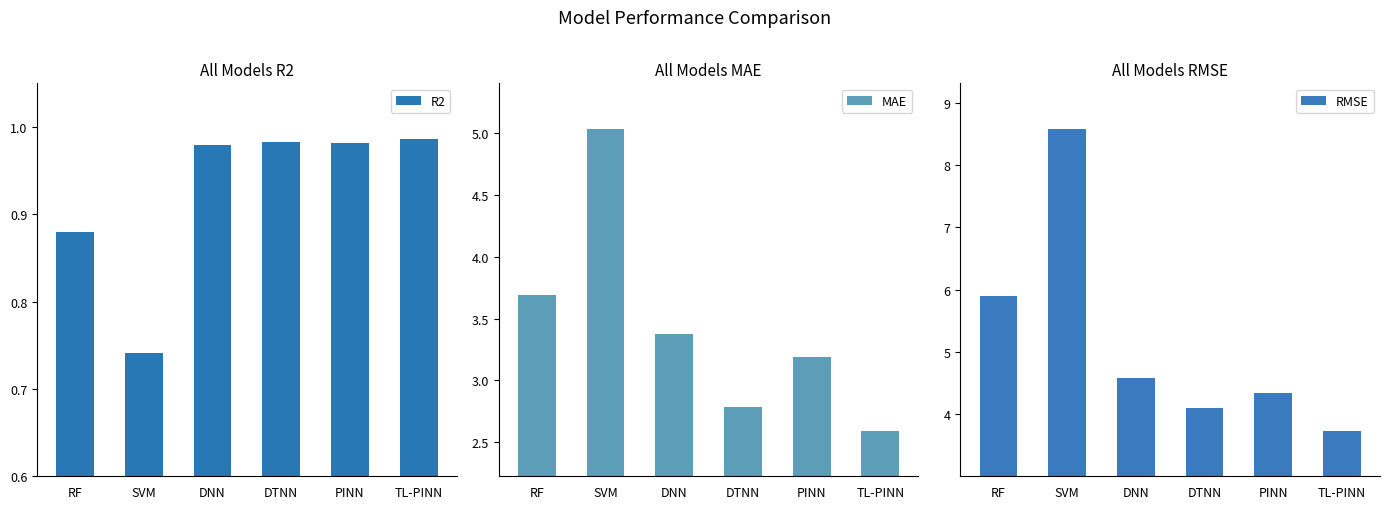

Reading left to right, list all the values displayed in this chart.

R2: 0.9	0.7	1.0	1.0	1.0	1.0
MAE: 3.7	5.0	3.4	2.8	3.2	2.6
RMSE: 5.9	8.6	4.6	4.1	4.3	3.7